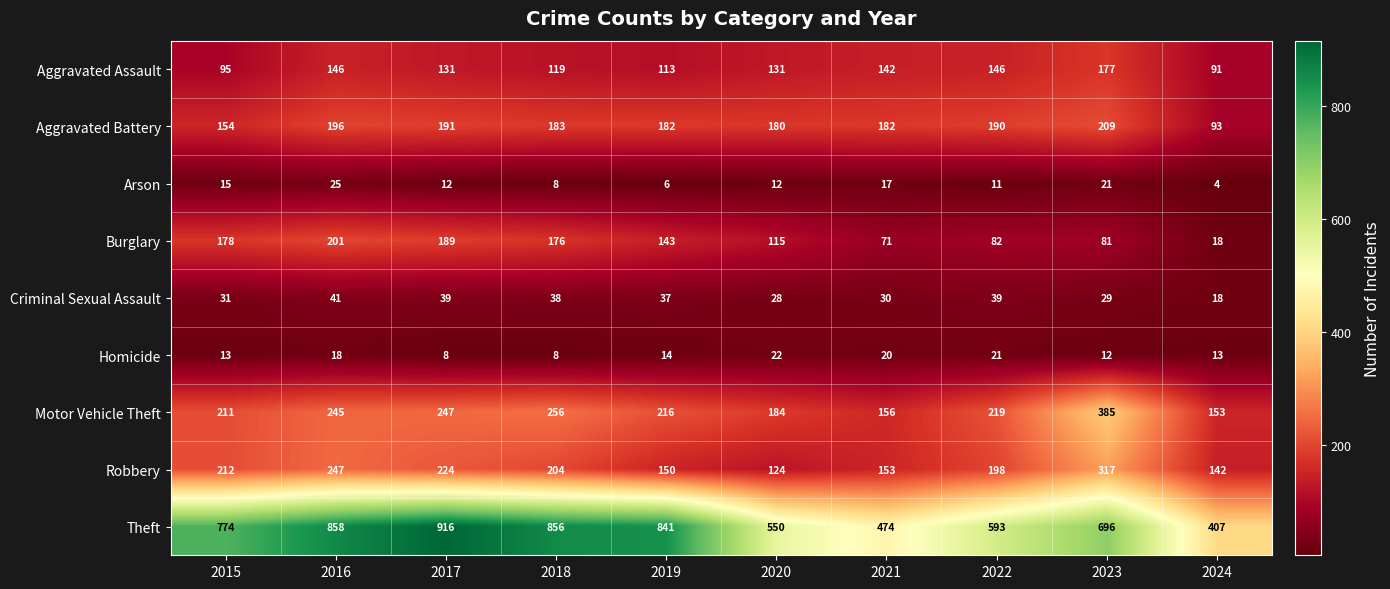

At which category is the sum across all series the highest?

2016